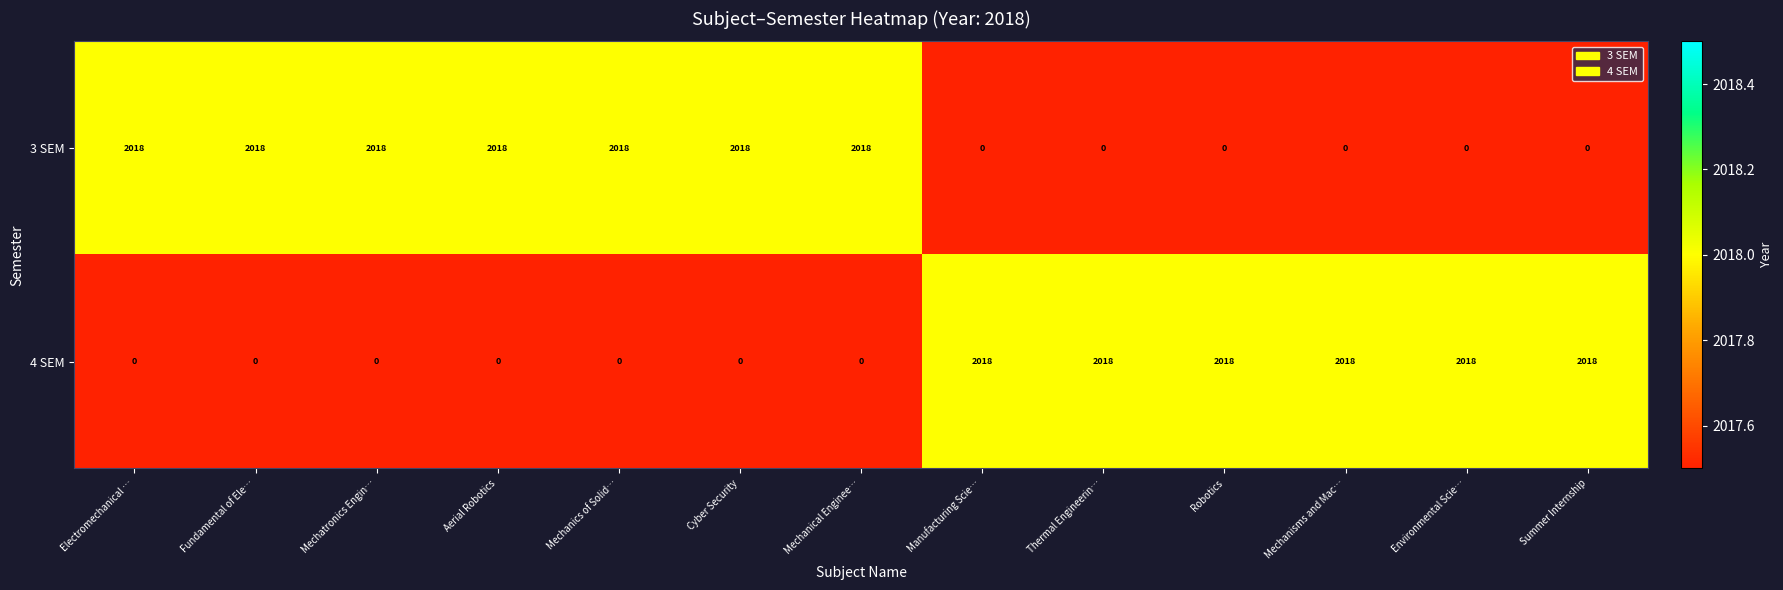

What is the spread (max minus min) of values at Environmental Scie…?

2018